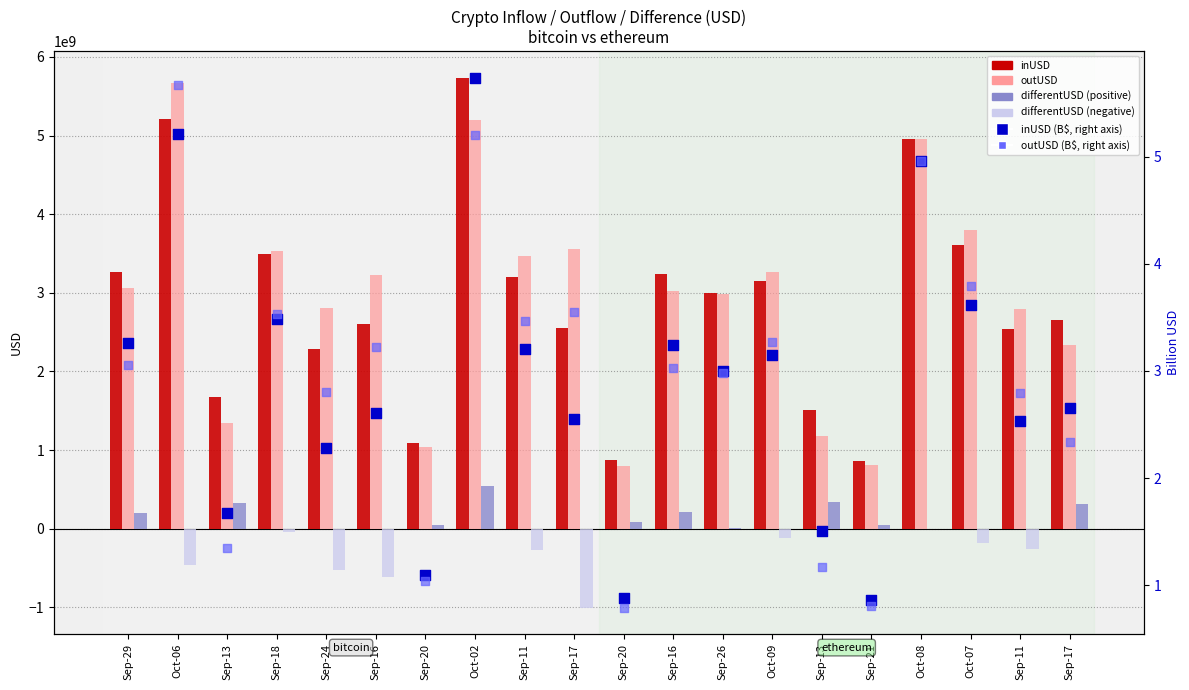

Which series has the largest total across all categories?

outUSD